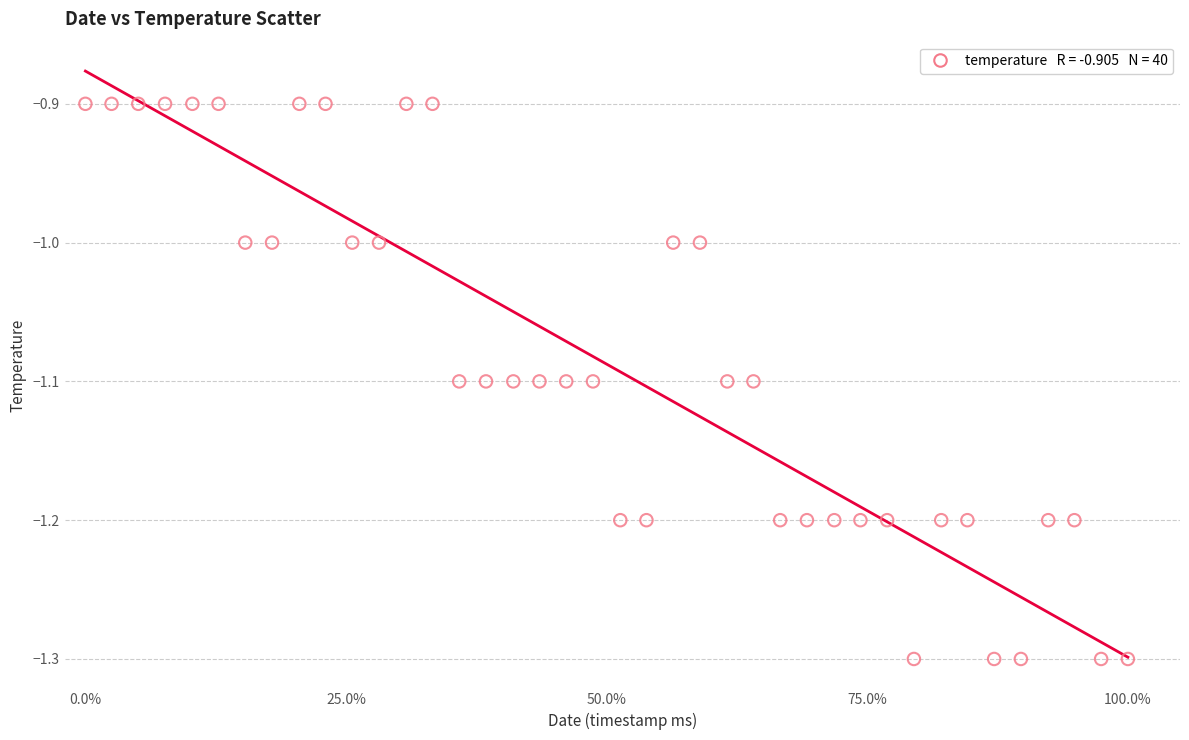

What is the range of Y values (max minus min)?

0.4